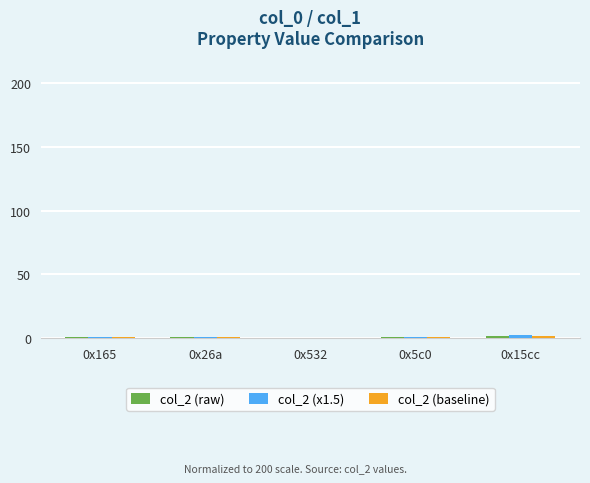

Are the bars horizontal?

No